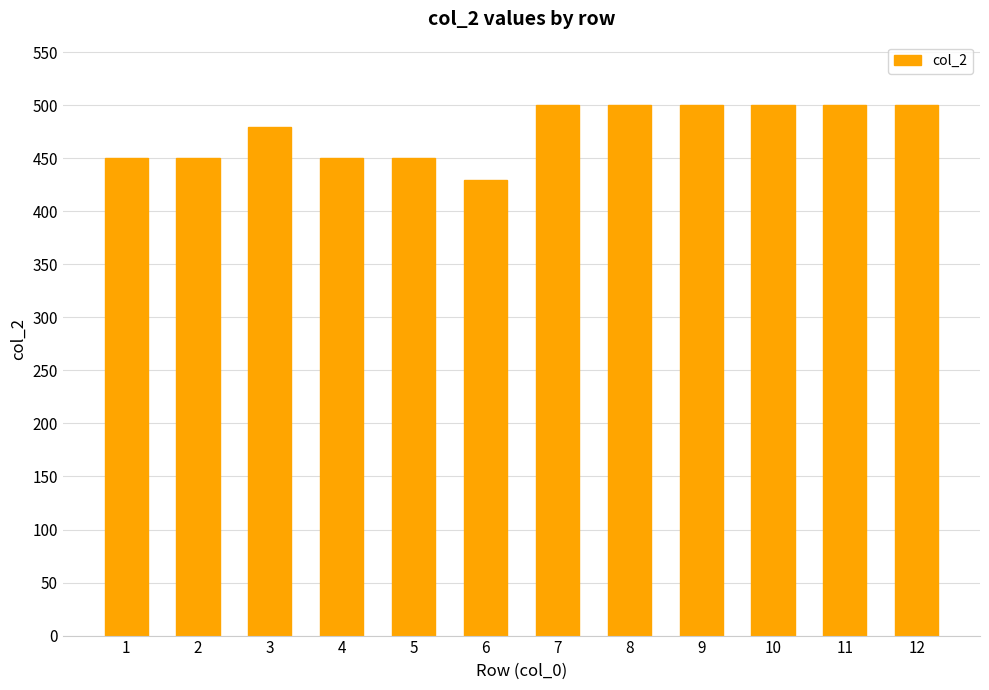

What is the change in value from 3 to 8?

+20